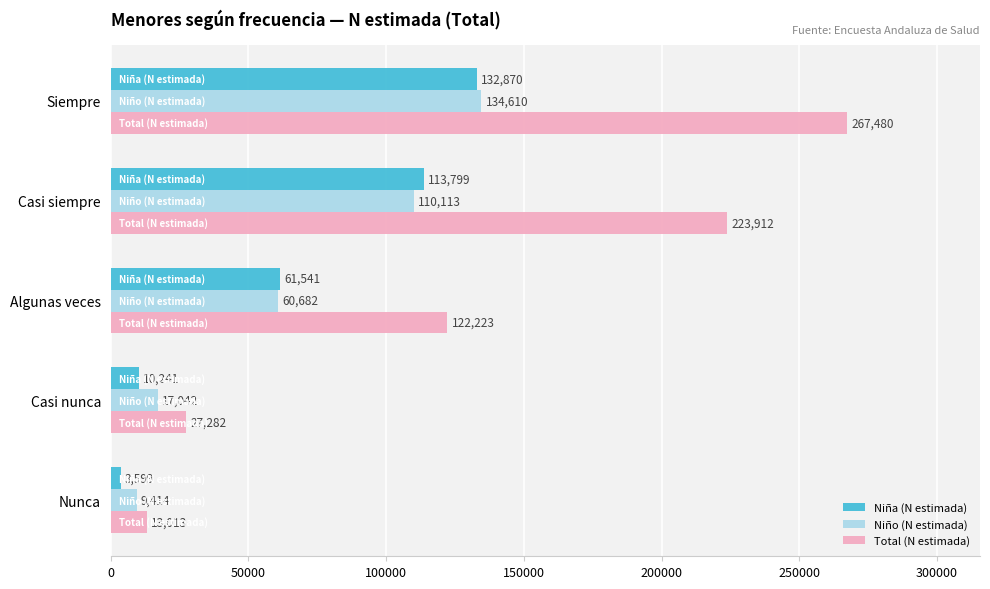

True or false: Niño (N estimada) has a value of 17042 at Casi nunca.

True